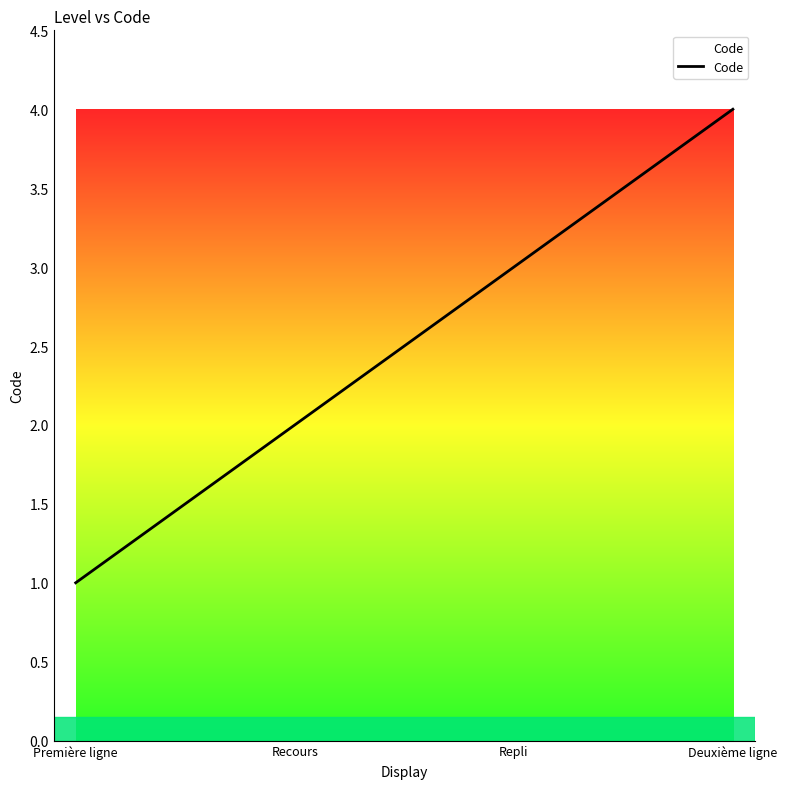

Does the chart display data point markers on the line(s)?

No